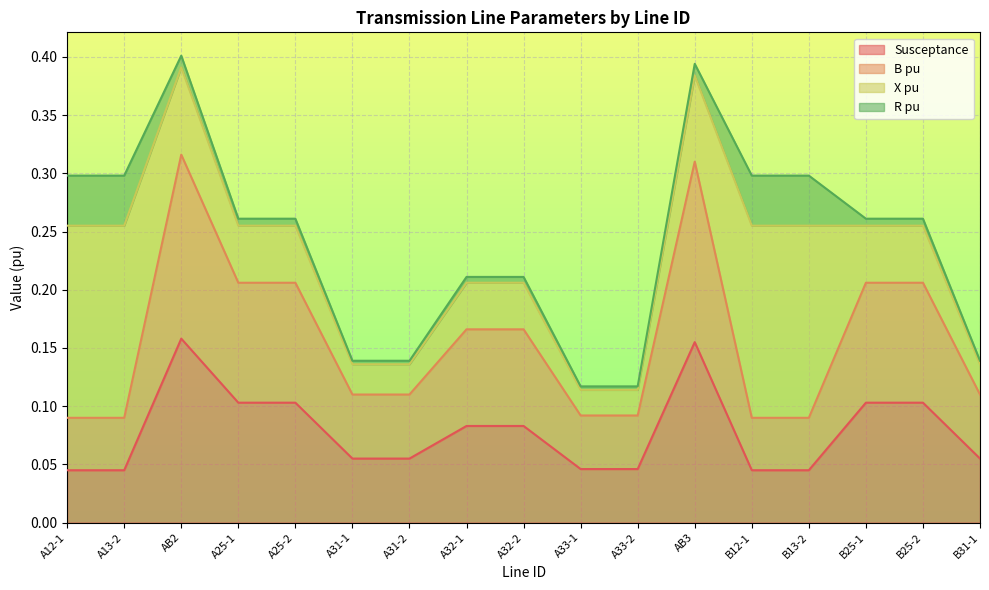

At which label does B pu reach its peak?

AB2